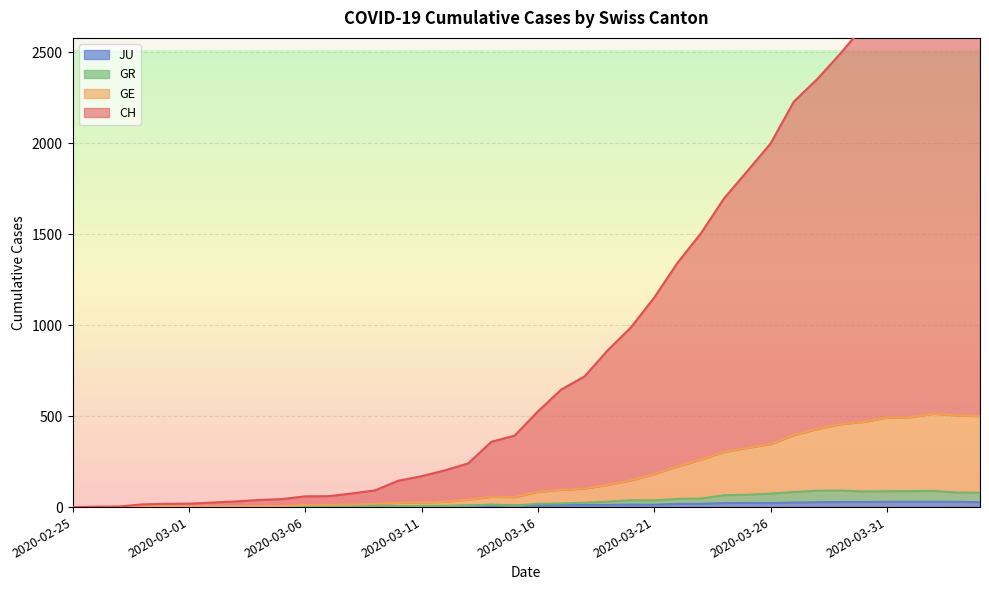

The GE series shows 182 at 2020-03-21. True or false?

True